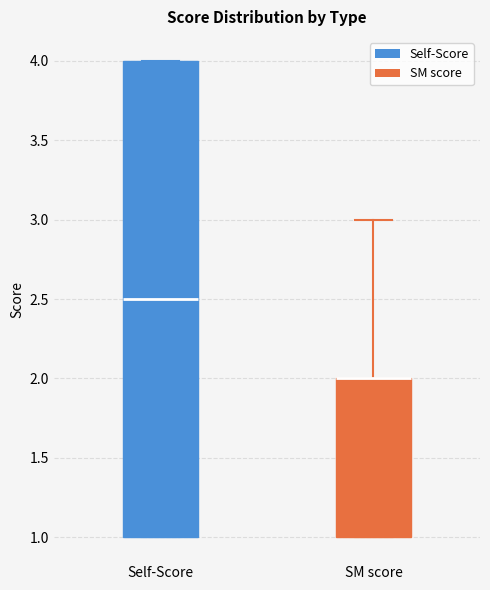

Where is the upper edge of the box for SM score on the y-axis? The values are not printed on the chart, so give them approximately, as read against the axis.

2.0